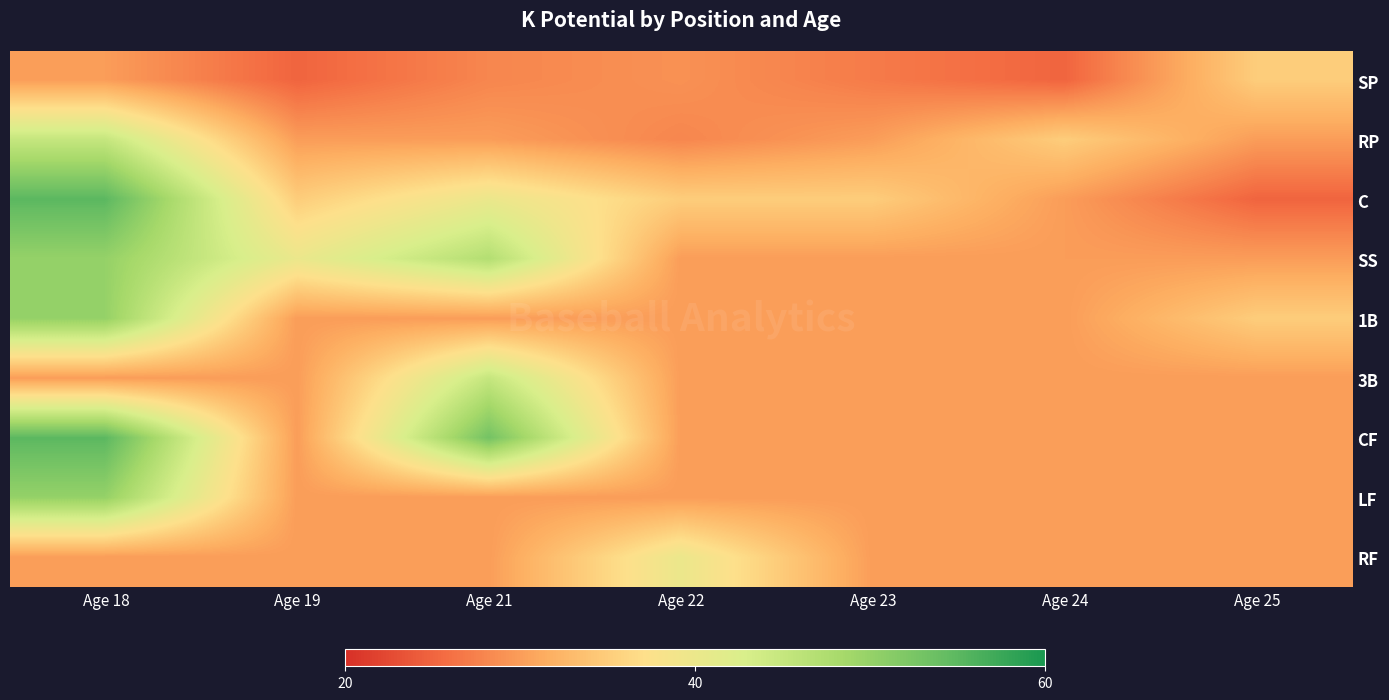

Between Age 18 and Age 23, which is larger?

Age 18